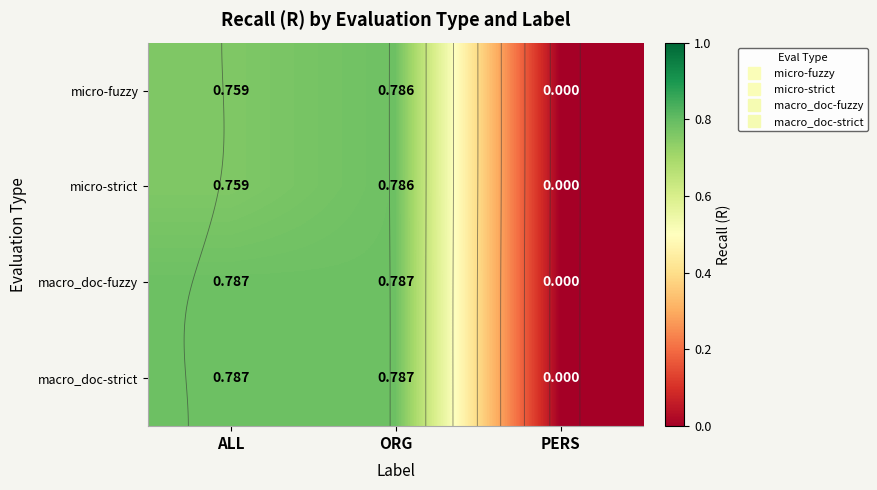

True or false: micro-strict has a value of 0.8 at ORG.

True